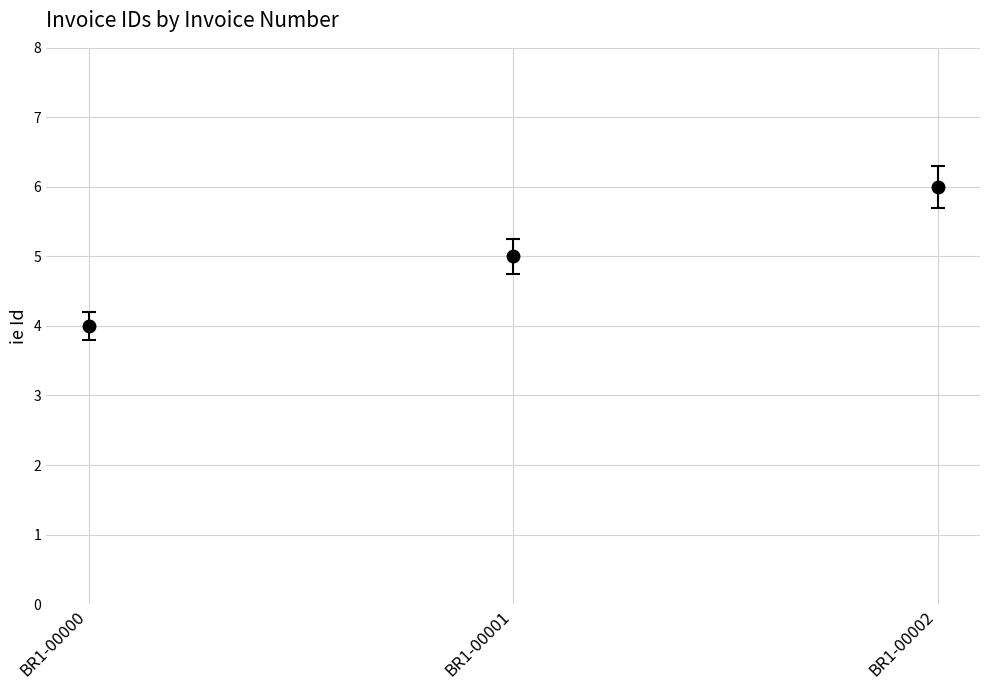

Is it true that the value at BR1-00002 is 9?

False